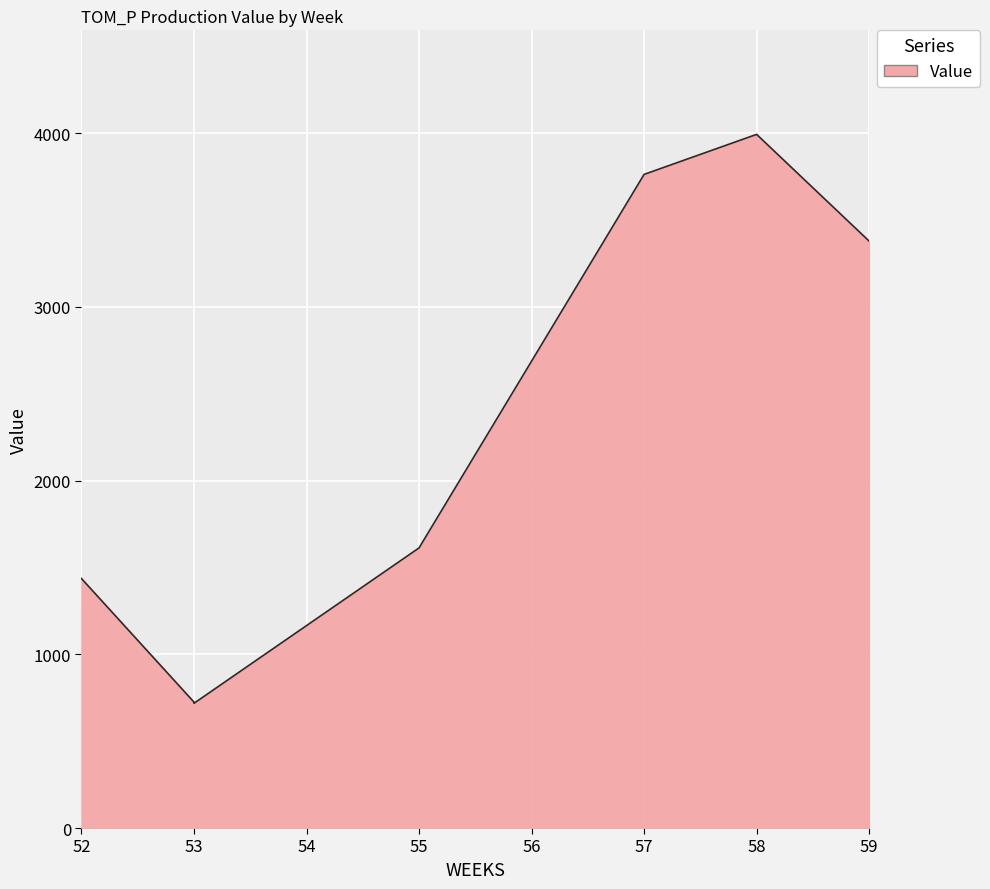

True or false: the data shows 5717.5 at 57.

False